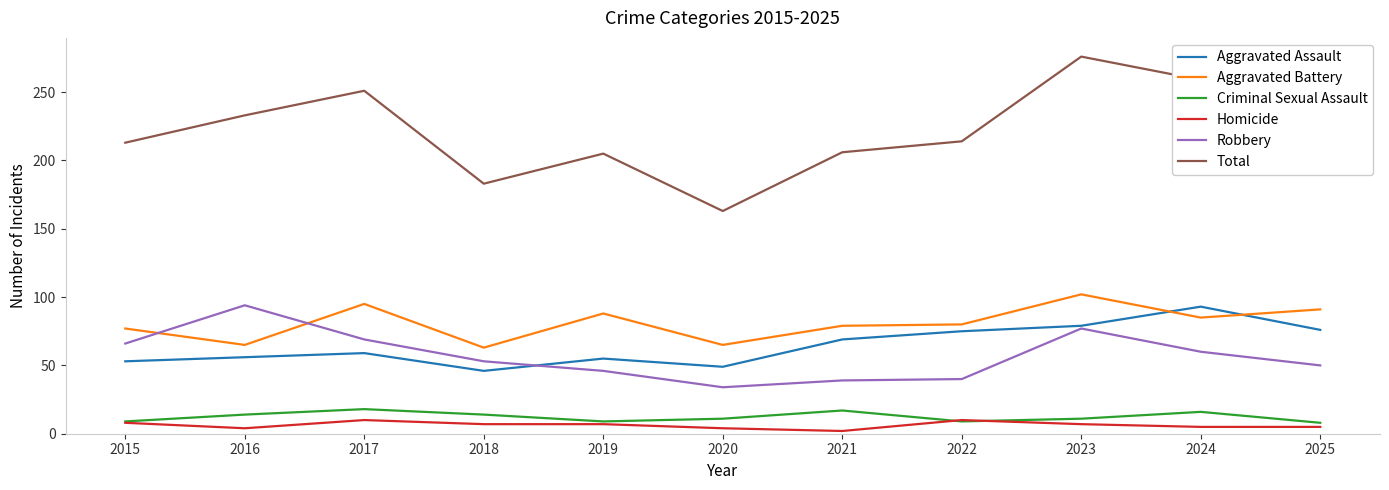

Count the number of categories in the chart.

11